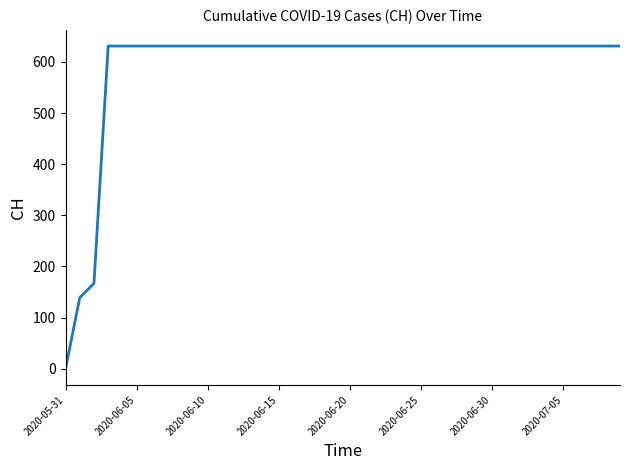

What is the difference between the maximum and minimum values?

631